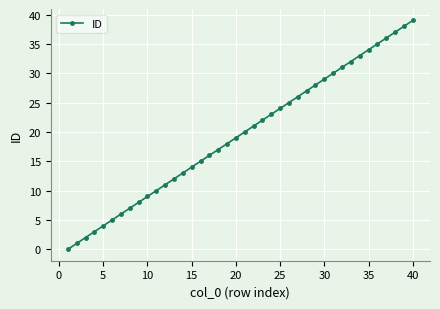

What is the greatest value displayed?

39